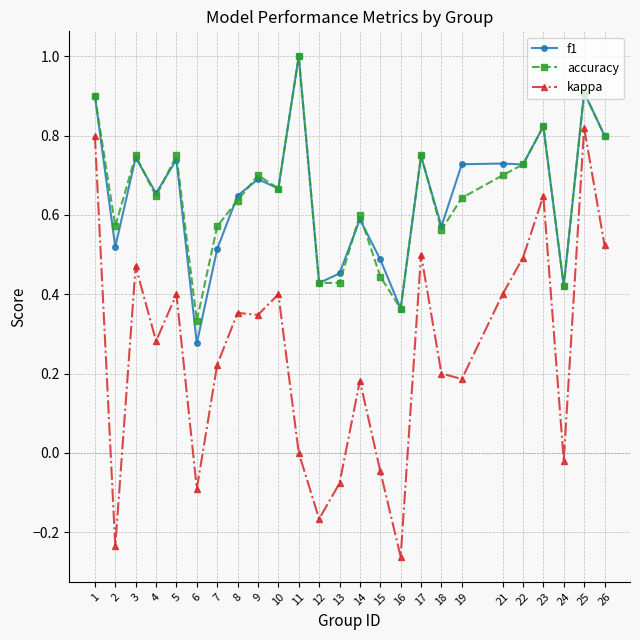

What are all the series names shown in the legend?

f1, accuracy, kappa